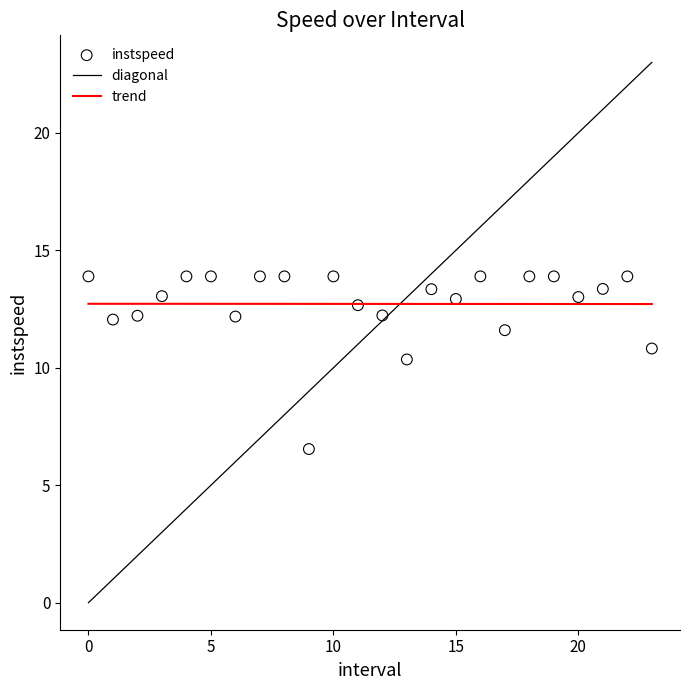

What is the range of Y values (max minus min)?

7.3